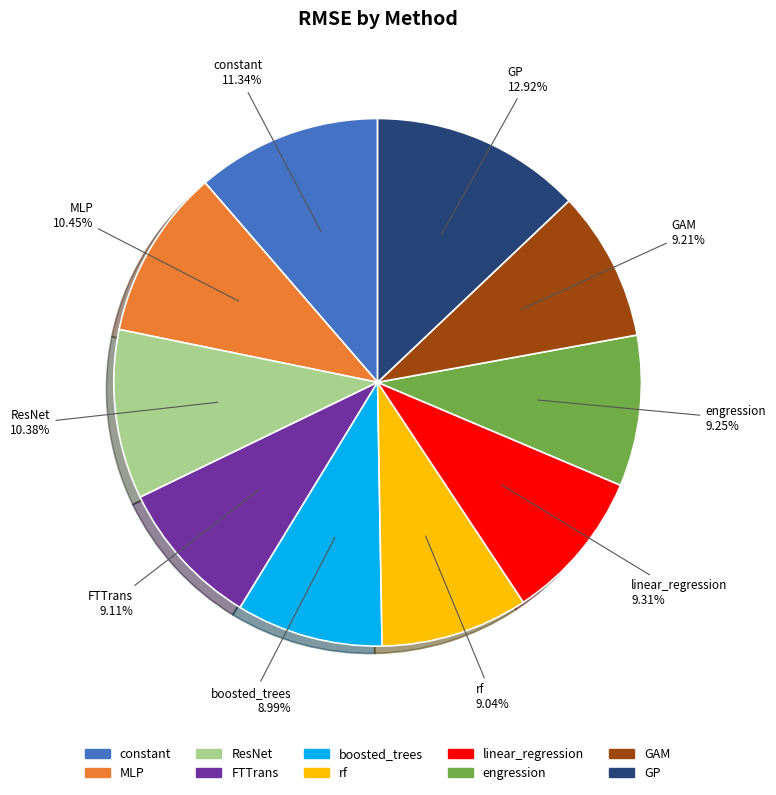

Is there a majority slice in this chart?

No